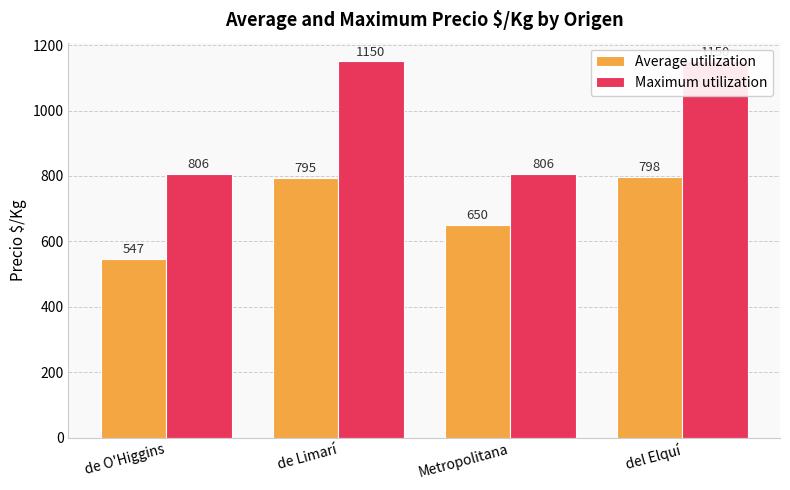

What is the difference between the second highest and second lowest values in the Maximum utilization series?

344.0